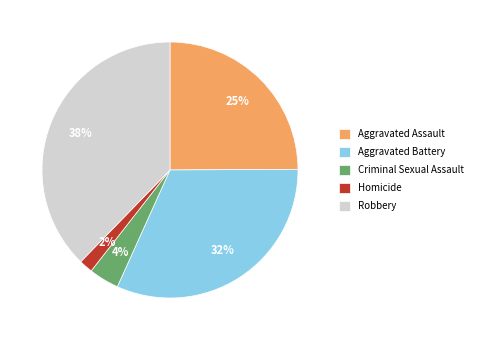

To the nearest percent, what is the difference between the Criminal Sexual Assault and Aggravated Assault slice percentages?

21%